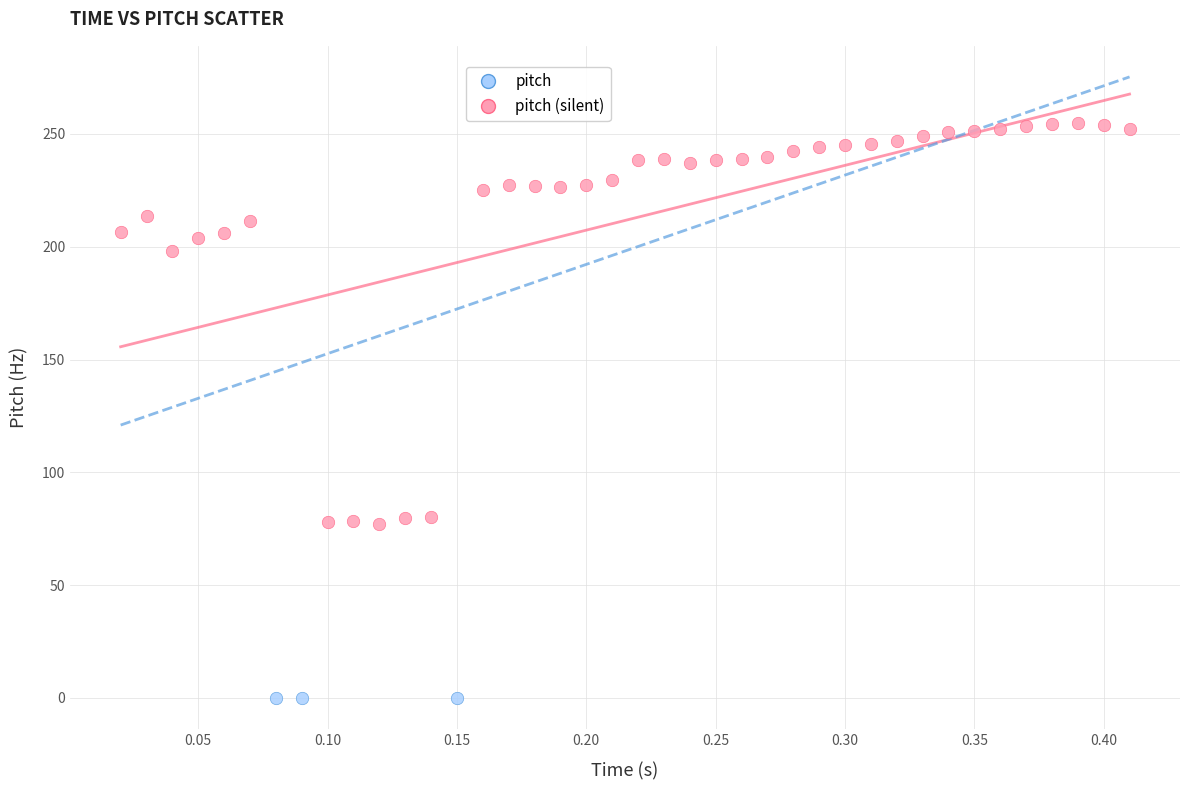

Which series reaches the maximum Y coordinate?

pitch